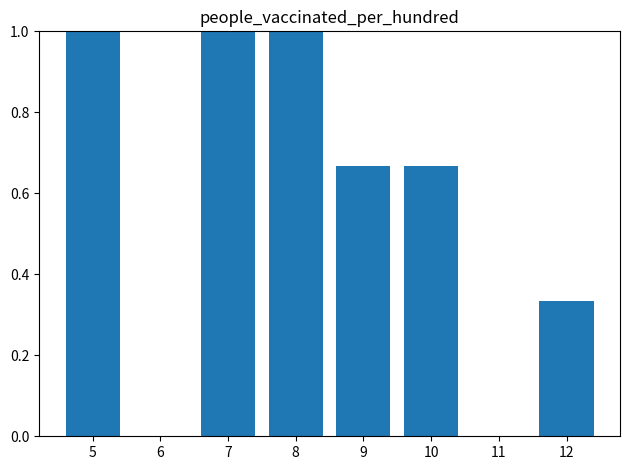

True or false: the data shows 1.0 at 5.

True